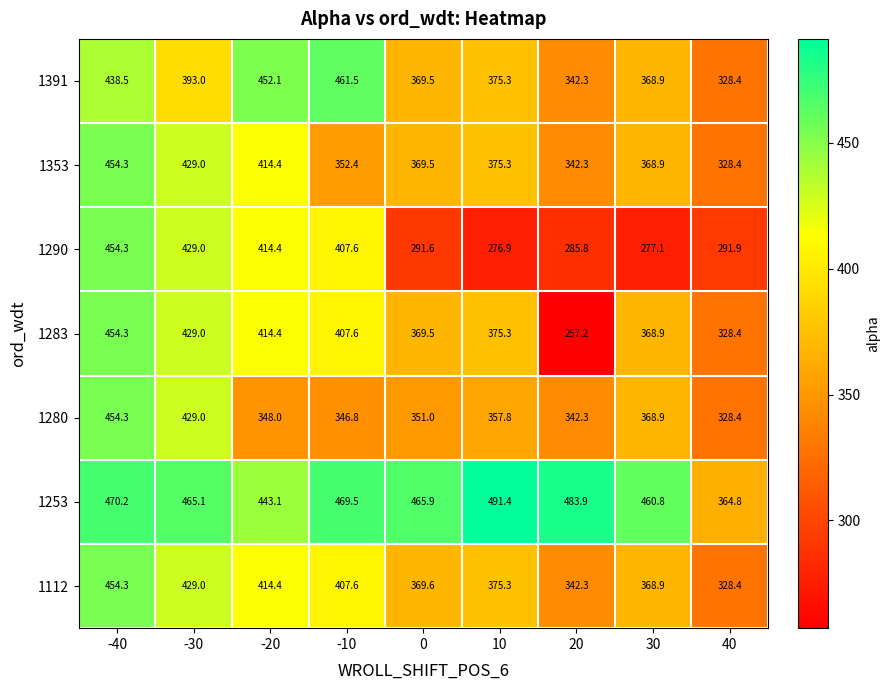

Where does the 1283 series first go above 375?

-40